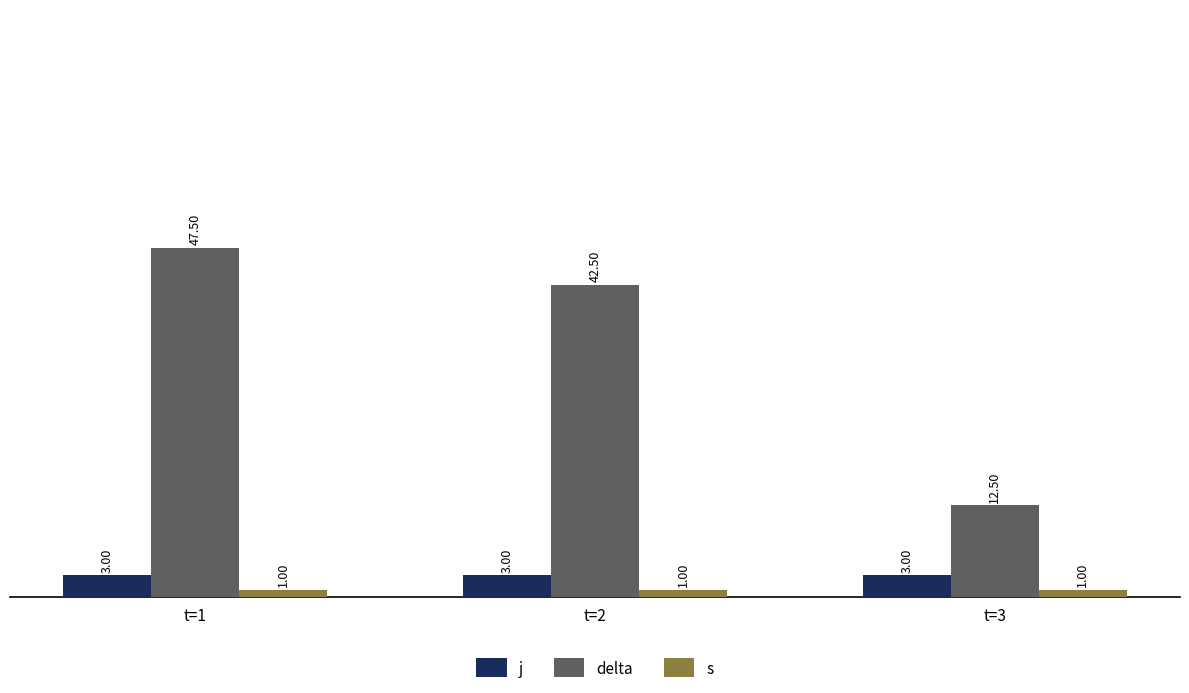

At how many categories does at least one series exceed 24?

2